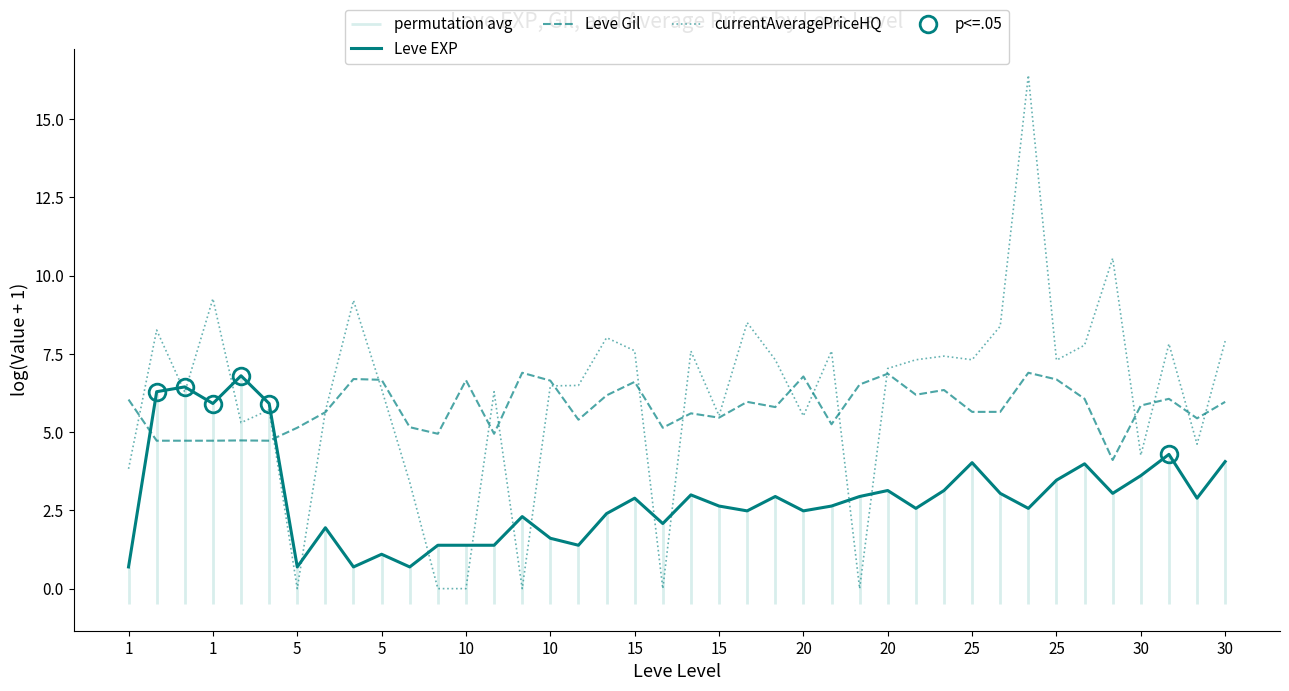

Where does the Leve Gil series first go above 5?

1